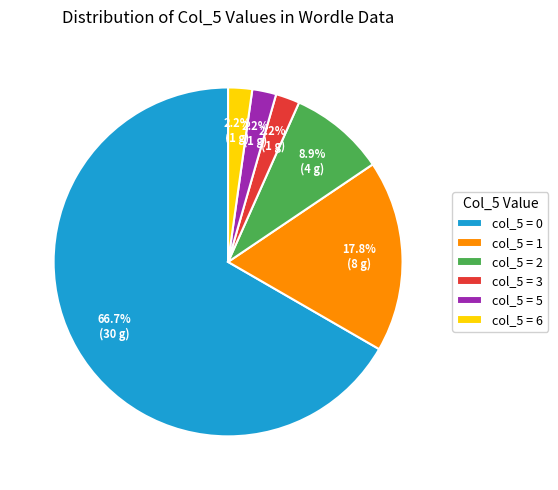

Which category accounts for the majority?

col_5 = 0